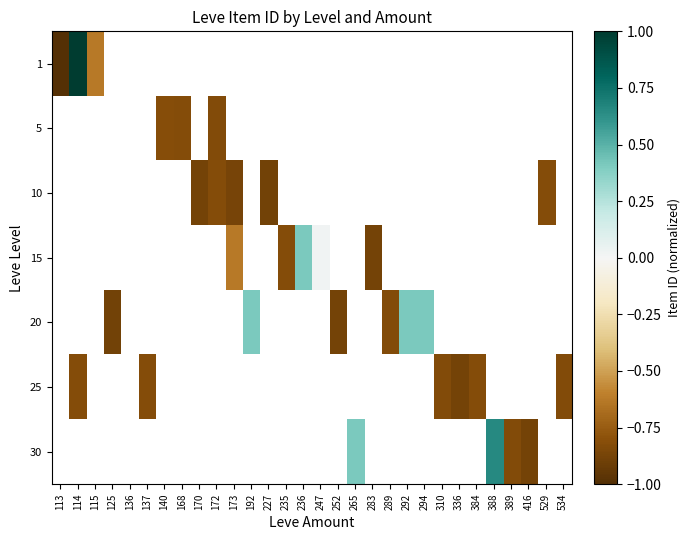

At which category does the chart reach its minimum across all series?

113